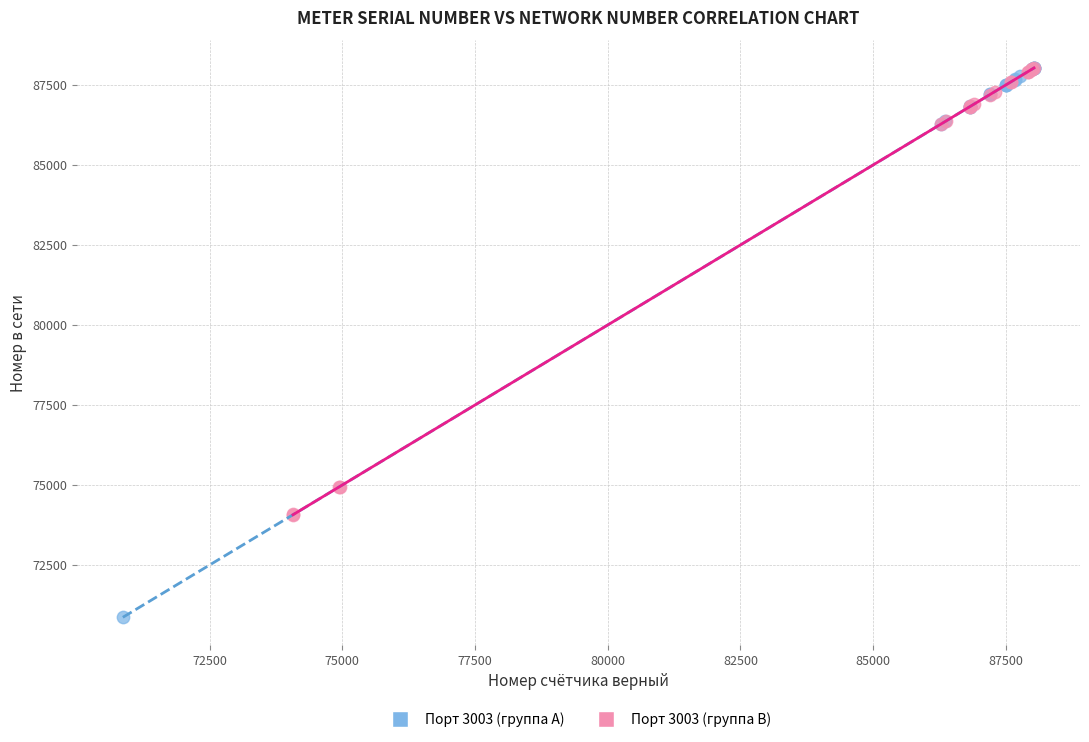

Which series reaches the minimum Y coordinate?

Порт 3003 (группа A)